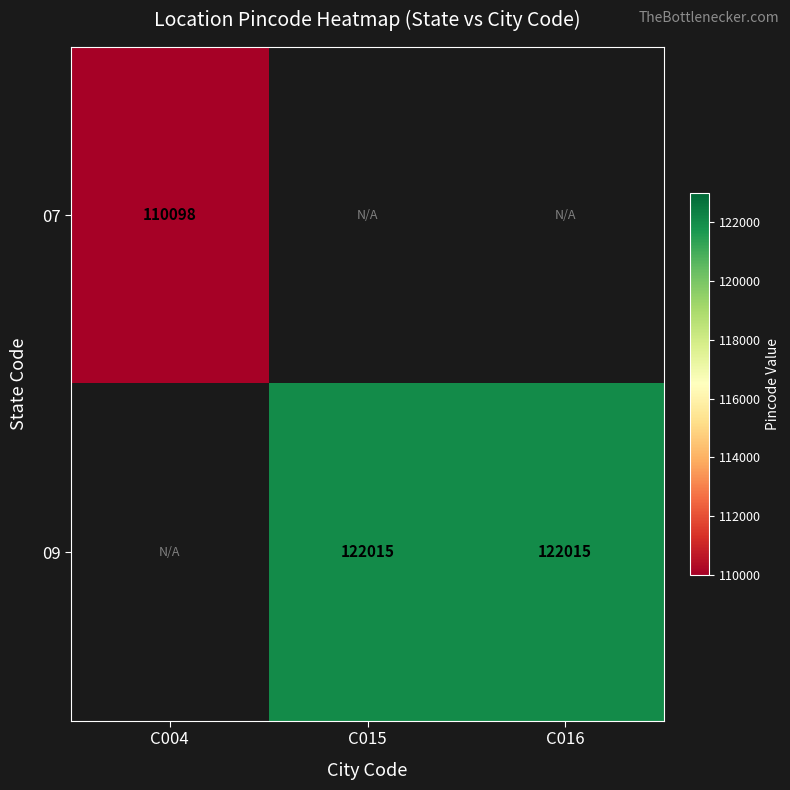

The 09 series shows 213832 at C016. True or false?

False